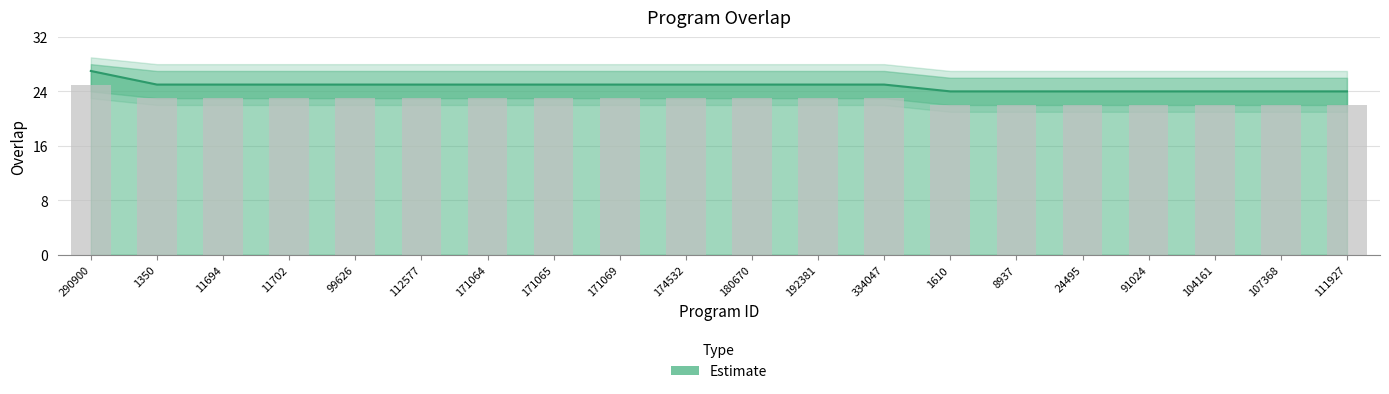

Reading right to left, extract all data points from this chart.

111927=24	107368=24	104161=24	91024=24	24495=24	8937=24	1610=24	334047=25	192381=25	180670=25	174532=25	171069=25	171065=25	171064=25	112577=25	99626=25	11702=25	11694=25	1350=25	290900=27